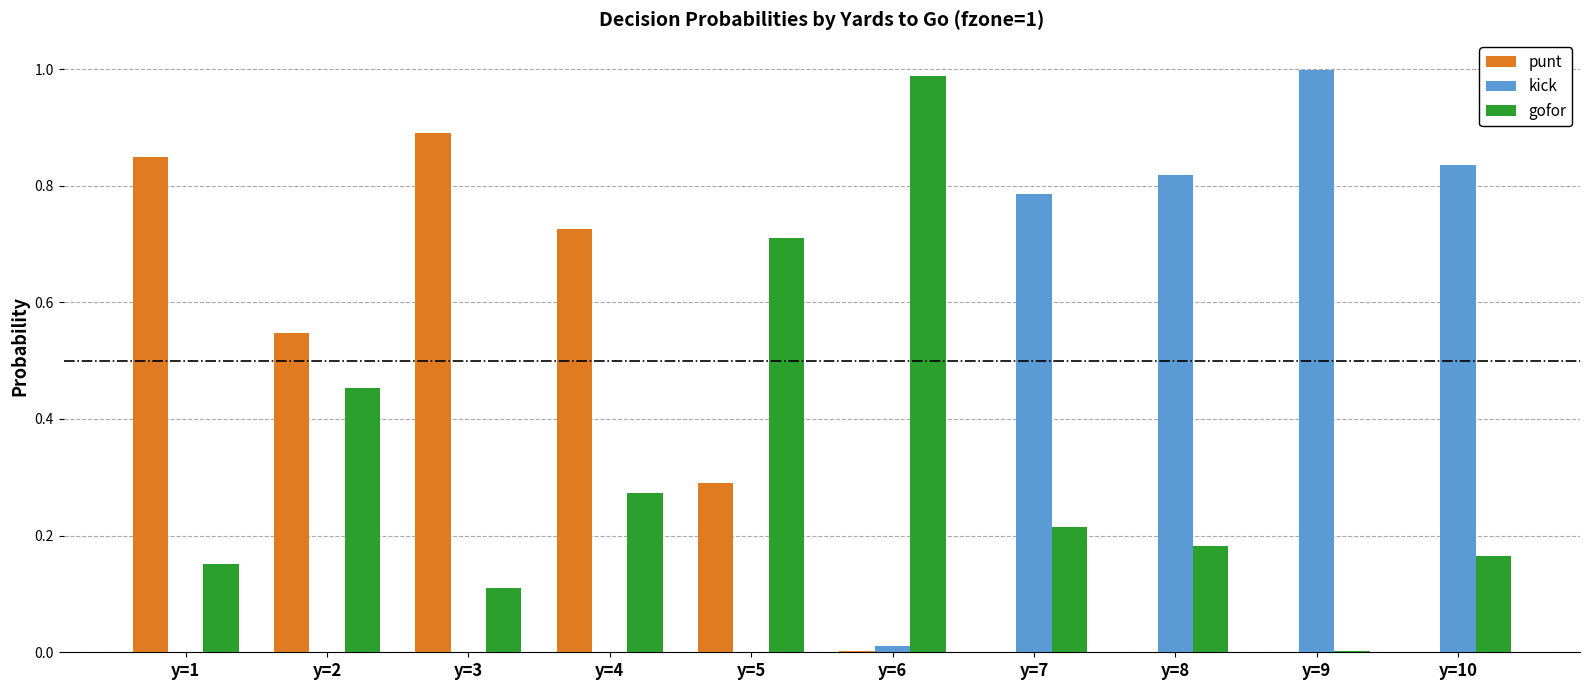

At which label does kick reach its peak?

y=9